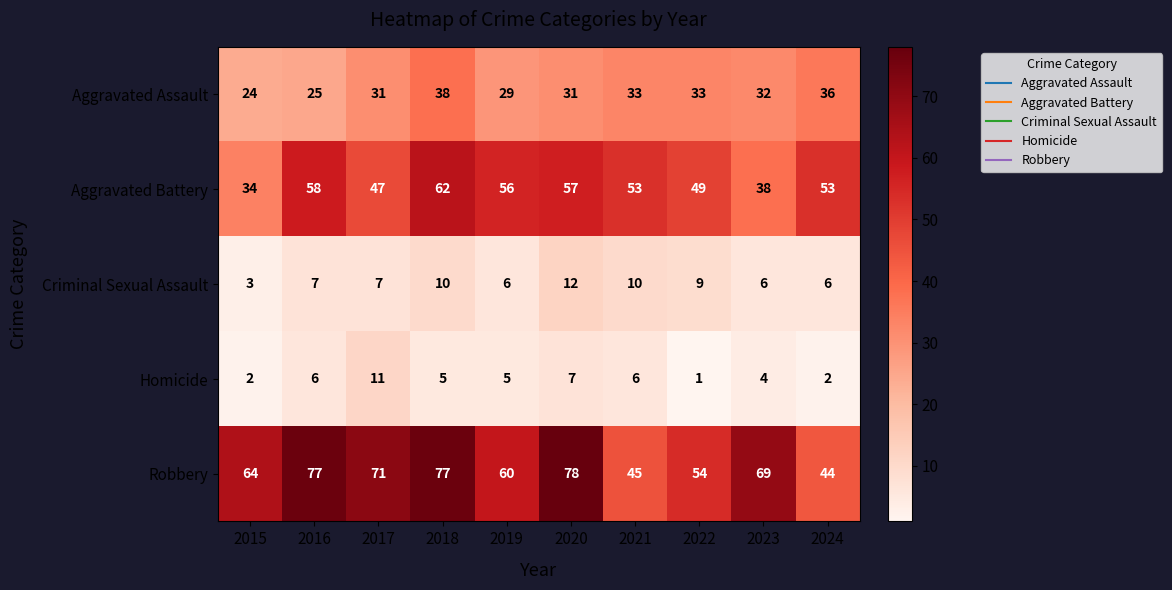

Is it true that Homicide equals 3 at 2015?

False